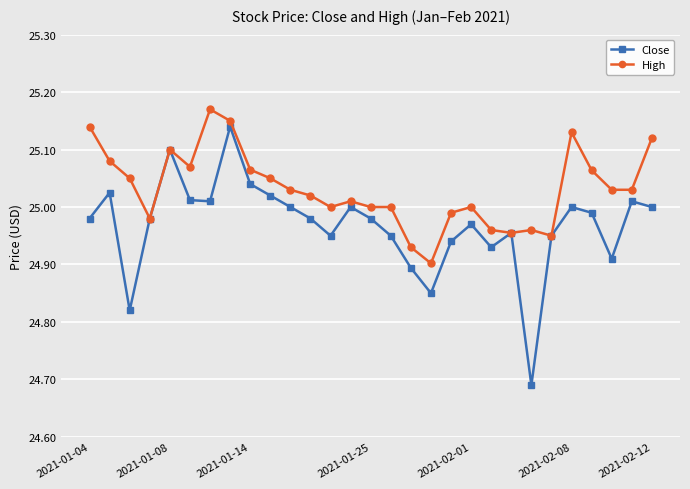

What are all the series names shown in the legend?

Close, High